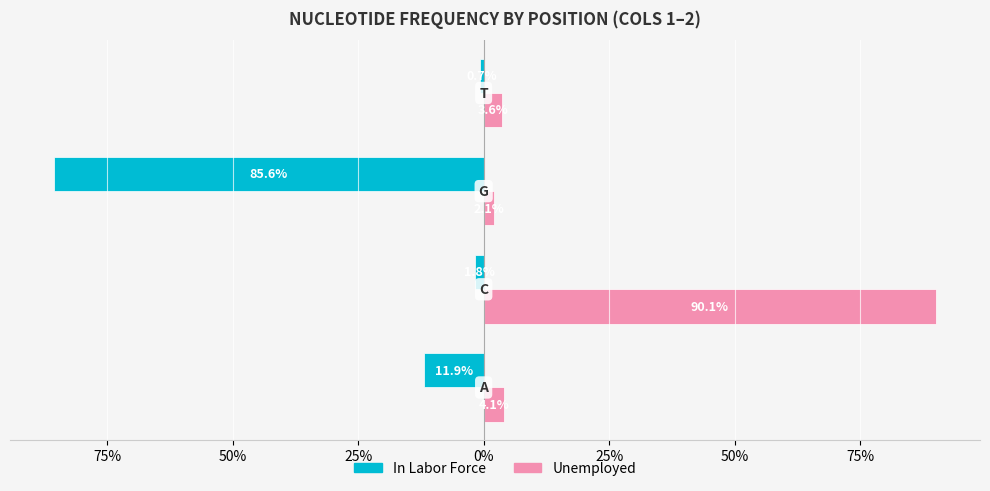

What are all the series names shown in the legend?

In Labor Force, Unemployed